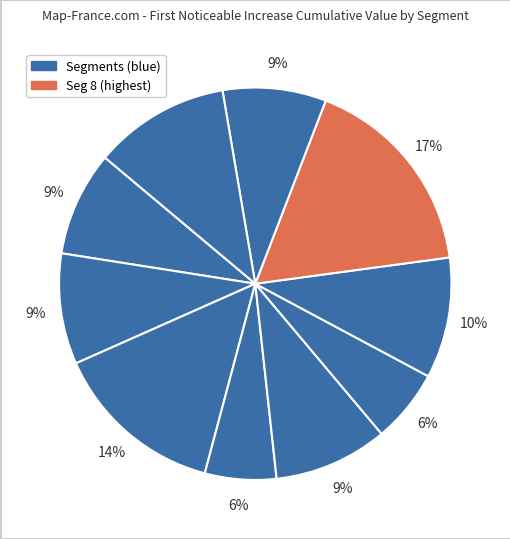

How many slices are in this pie chart?

10